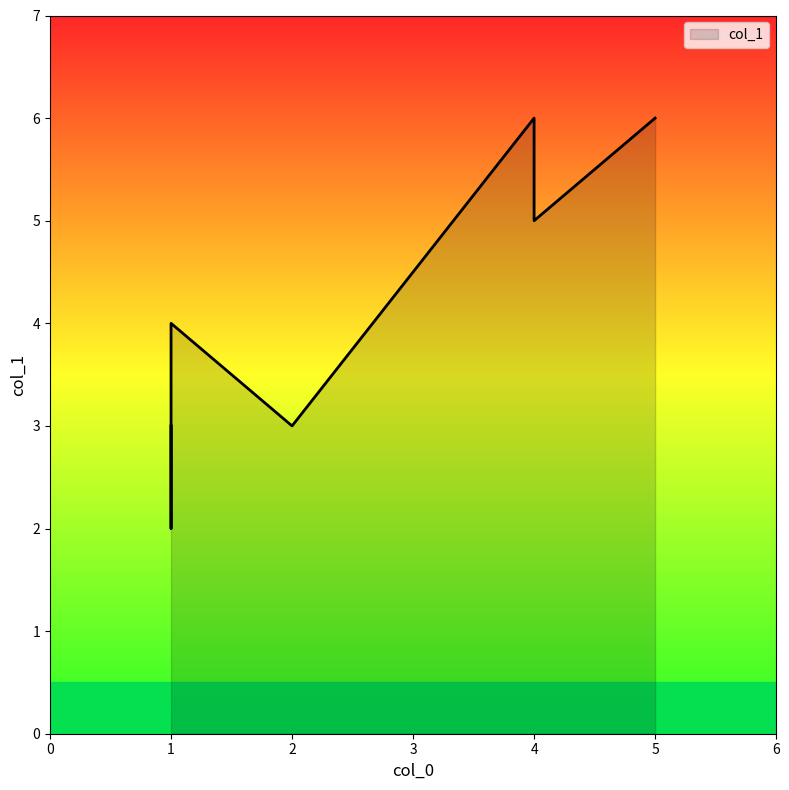

Rank the categories by value from highest to lowest.

4, 5, 4, 1, 1, 2, 1